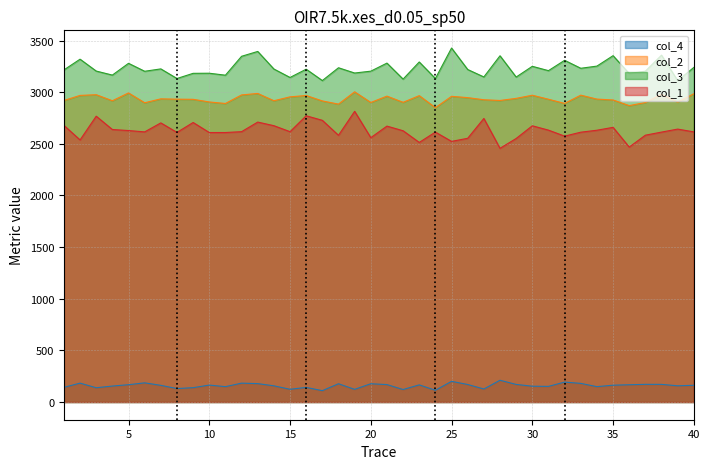

How many data points in col_1 are above 2618?

19